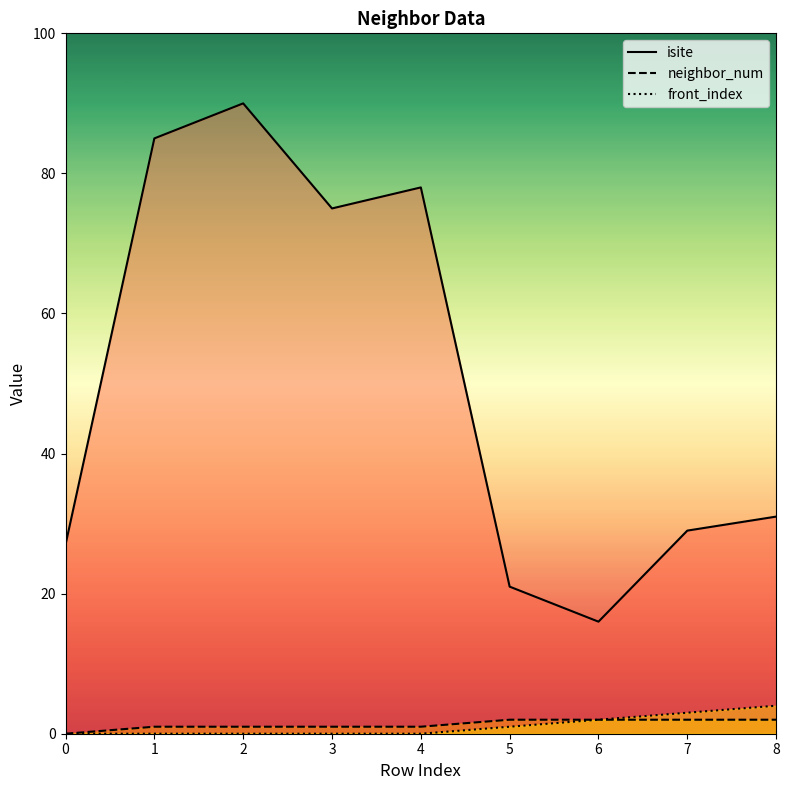

Reading left to right, what are all the values shown in this chart?

isite: 0=27	1=85	2=90	3=75	4=78	5=21	6=16	7=29	8=31
neighbor_num: 0=0	1=1	2=1	3=1	4=1	5=2	6=2	7=2	8=2
front_index: 0=0	1=0	2=0	3=0	4=0	5=1	6=2	7=3	8=4